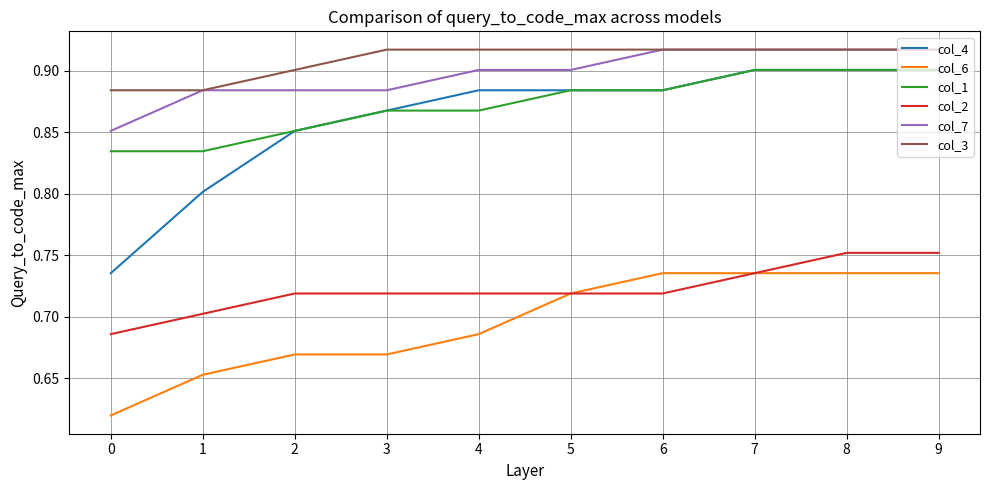

Between 0 and 7, which series saw the biggest shift?

col_4